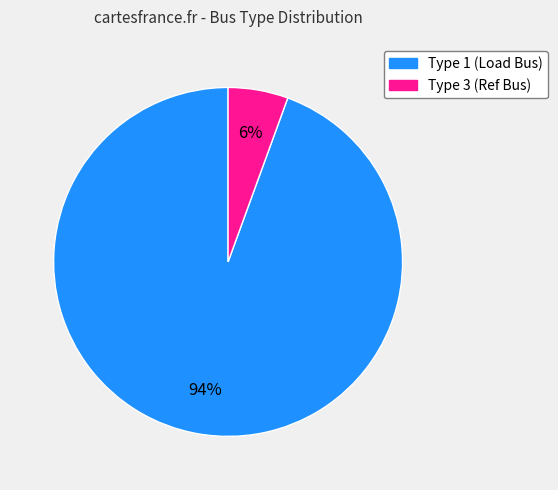

Is there a majority slice in this chart?

Yes